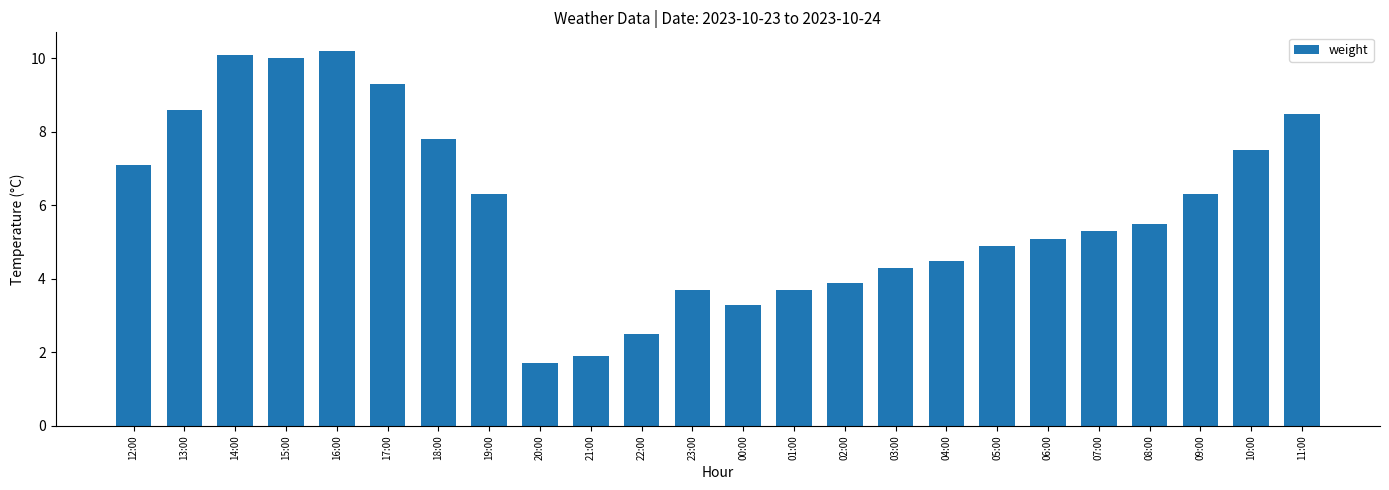

The value at 05:00 is 4.9. True or false?

True